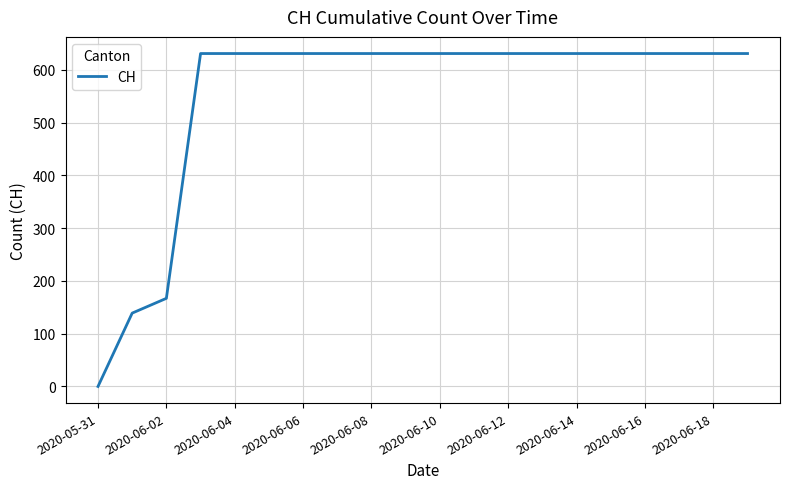

Reading left to right, list all the values displayed in this chart.

0	139	167	631	631	631	631	631	631	631	631	631	631	631	631	631	631	631	631	631